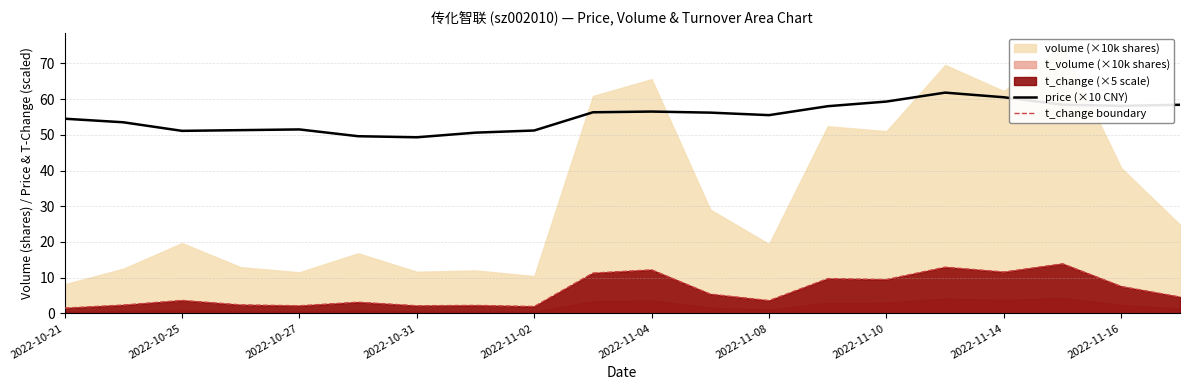

How many categories are shown in the chart?

20